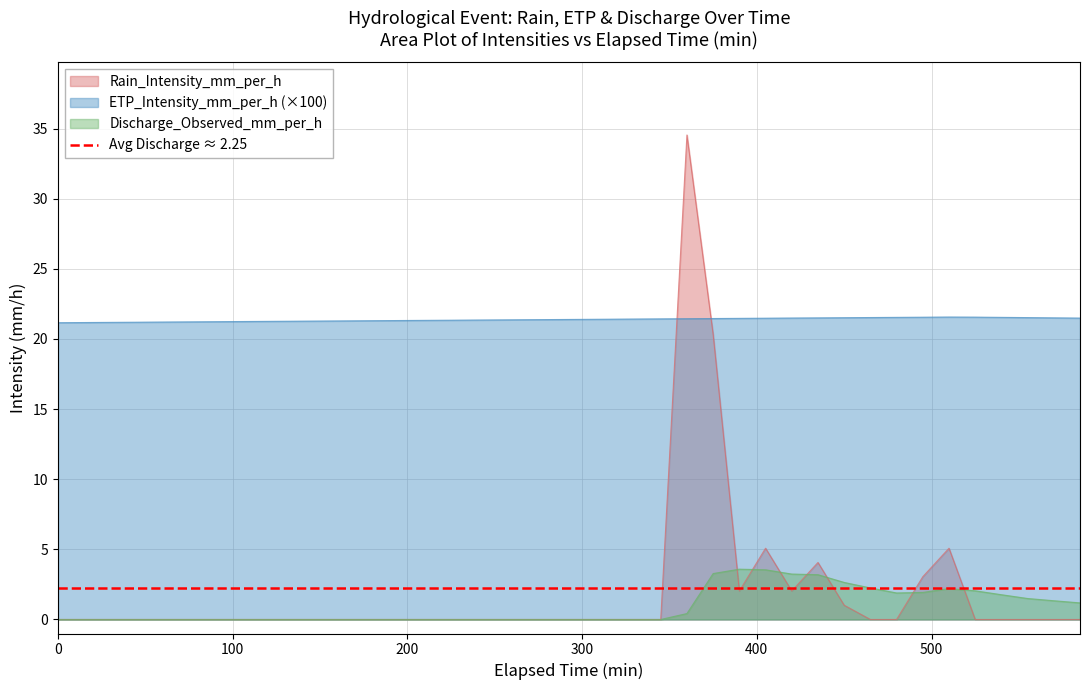

True or false: etp has more than 2 interior local peaks.

False